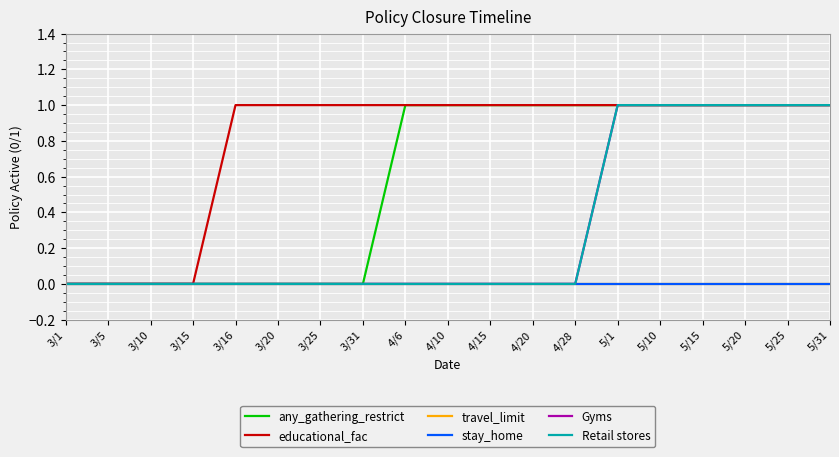

What position from the right is 4/28?

7